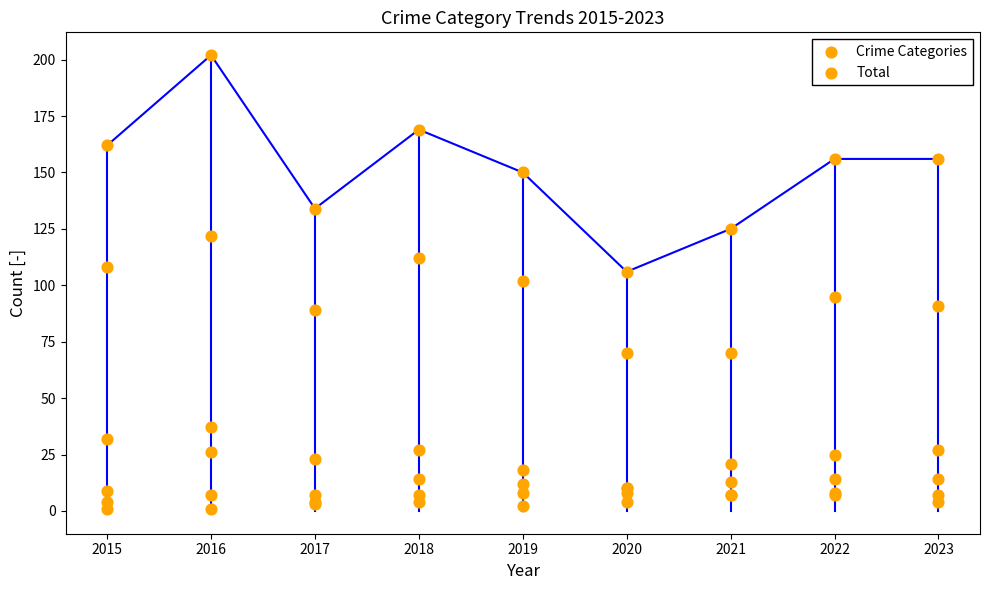

Which series has the largest Y range (max minus min)?

Total